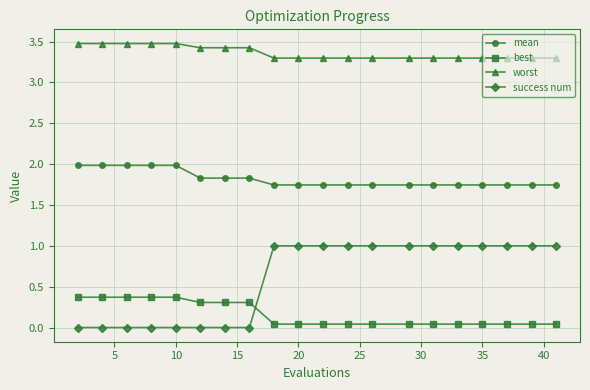

What is the difference between the second highest and second lowest values in the mean series?

0.2